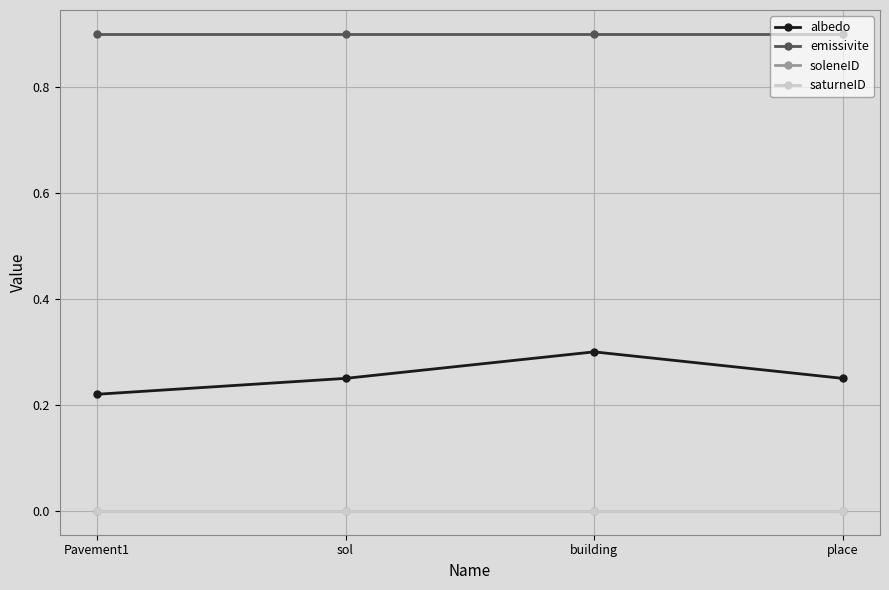

Reading left to right, list all the values displayed in this chart.

albedo: 0.2	0.2	0.3	0.2
emissivite: 0.9	0.9	0.9	0.9
soleneID: 0.0	0.0	0.0	0.0
saturneID: 0.0	0.0	0.0	0.0